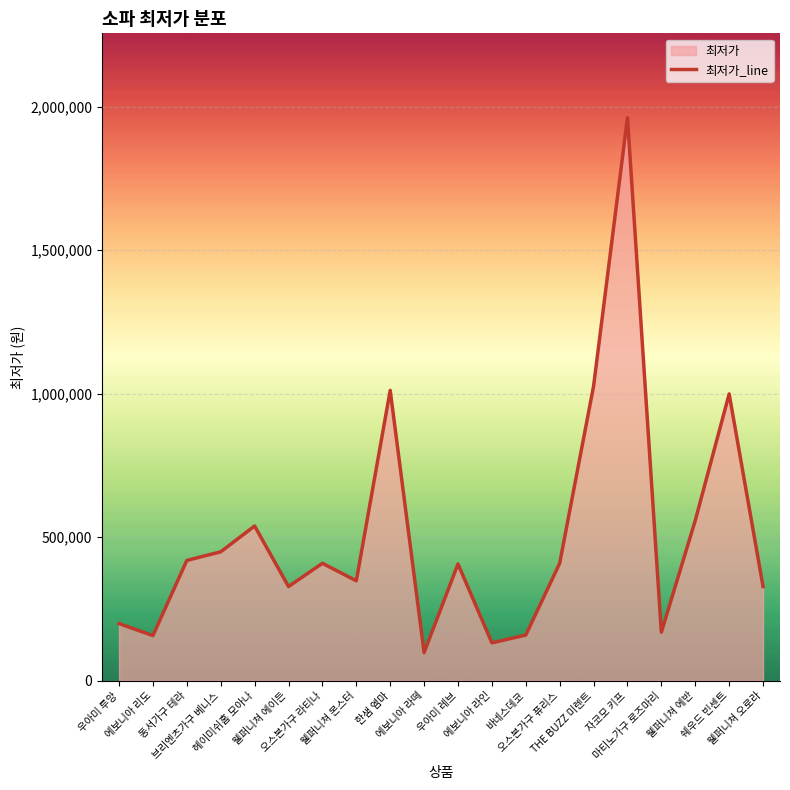

What is the smallest value displayed?

98000